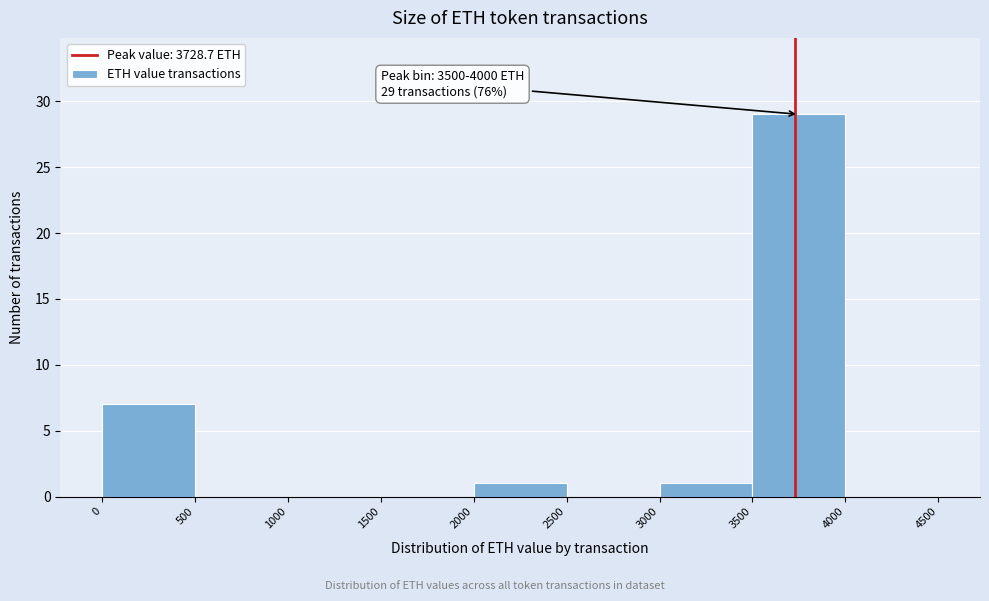

Which range on the x-axis has the tallest bar?

3500 to 4000